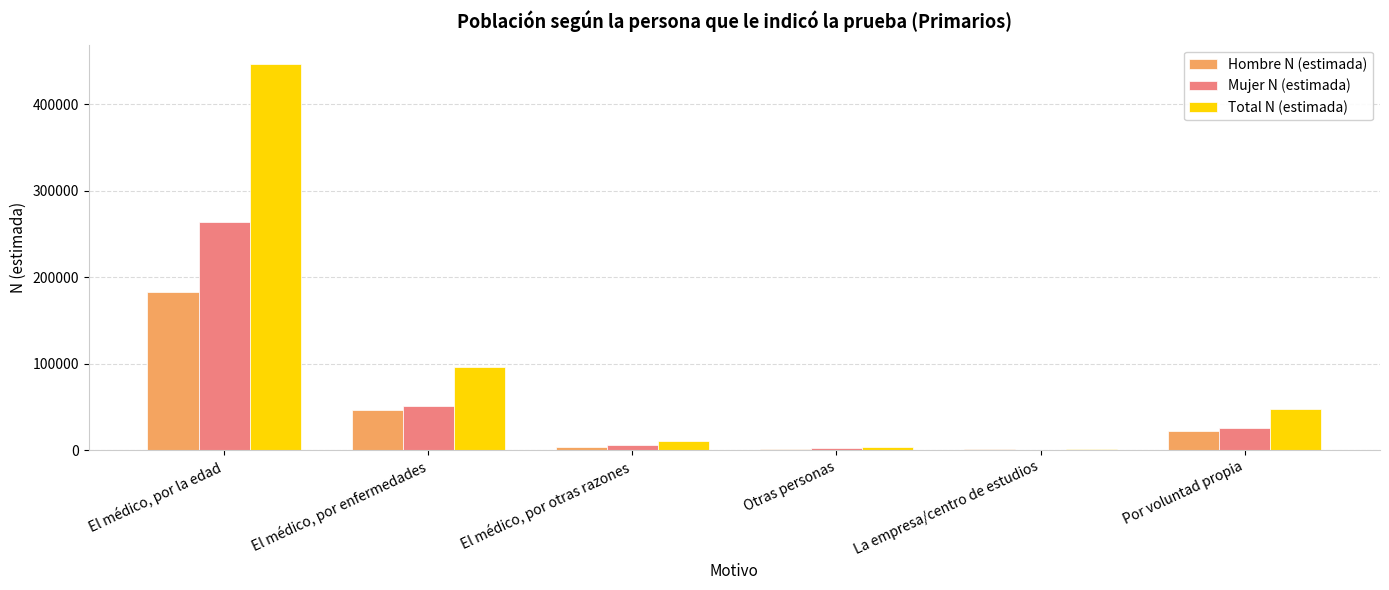

What is the approximate value of Total N (estimada) at El médico, por la edad?

446831